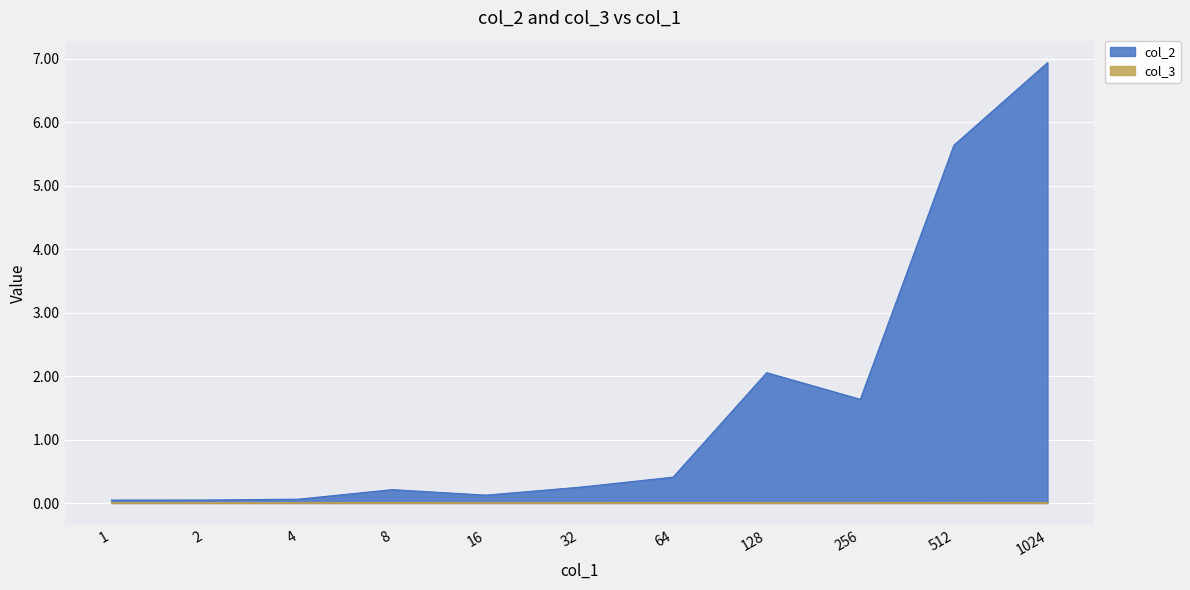

List the series in order of their peak value, lowest first.

col_3, col_2